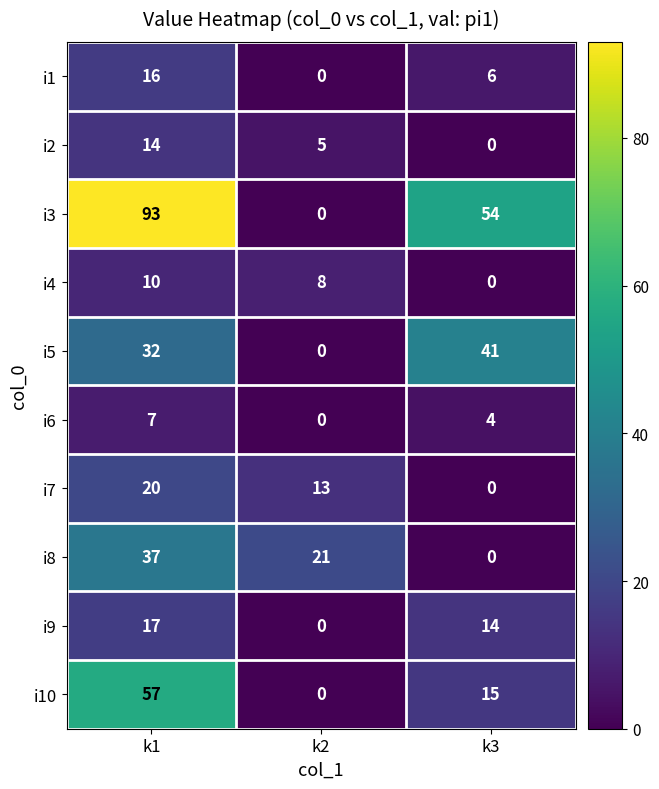

What is the sum of all i6 values?

11